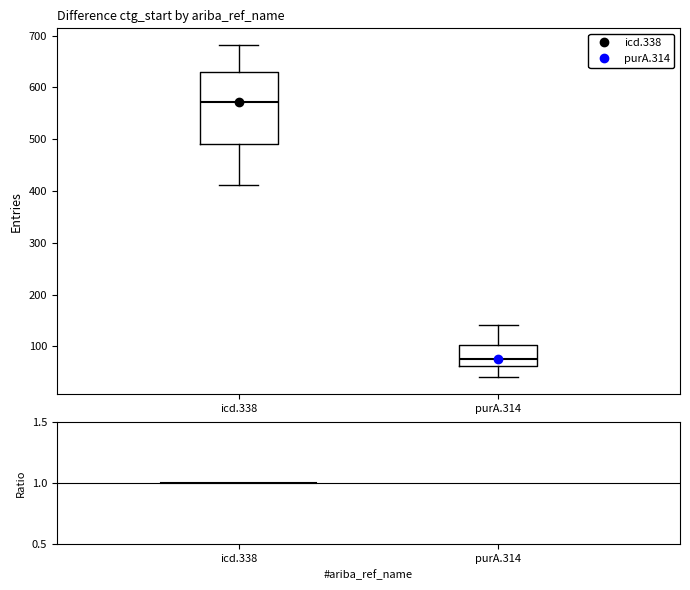

Where does the upper whisker of the box for purA.314 end on the y-axis? The values are not printed on the chart, so give them approximately, as read against the axis.

140